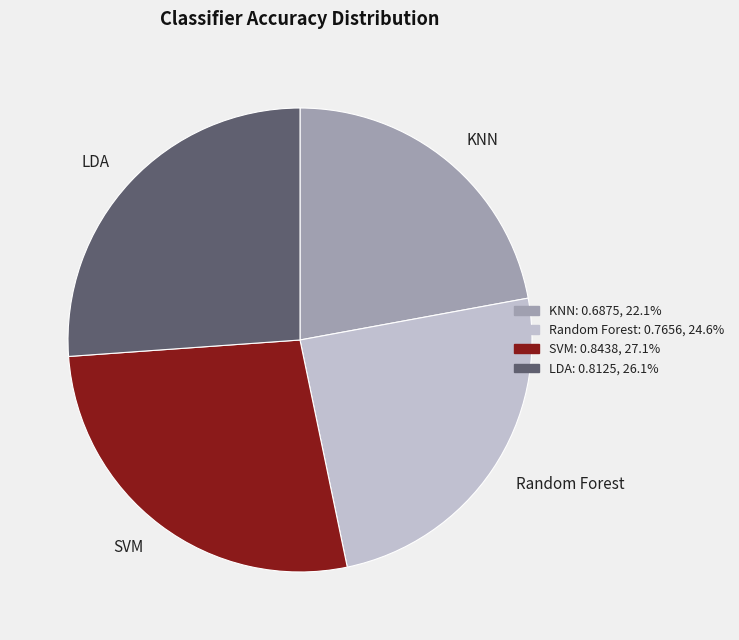

Is there any slice that represents more than half of the pie?

No